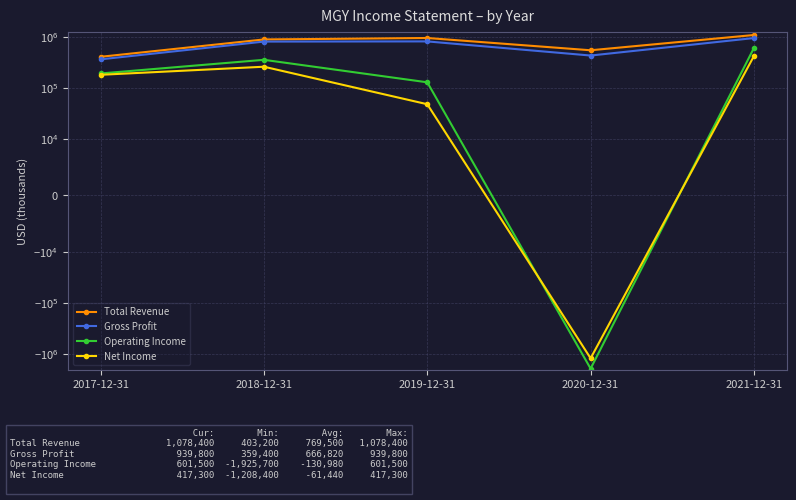

Reading left to right, transcribe all the data shown in this chart.

Total Revenue: 403200	882400	942200	541300	1078400
Gross Profit: 359400	800800	807400	426700	939800
Operating Income: 190000	351800	127500	-1925700	601500
Net Income: 178900	257600	47400	-1208400	417300